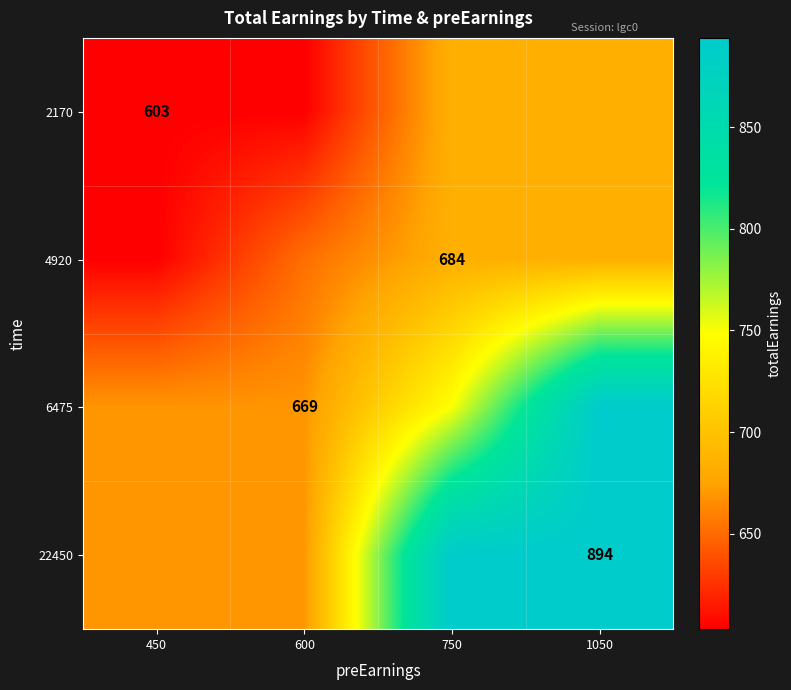

Is it true that 4920 equals 684 at 750?

True